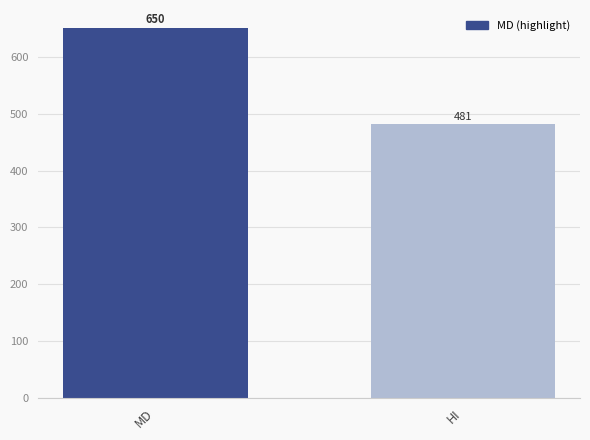

How many distinct data groups are displayed?

1